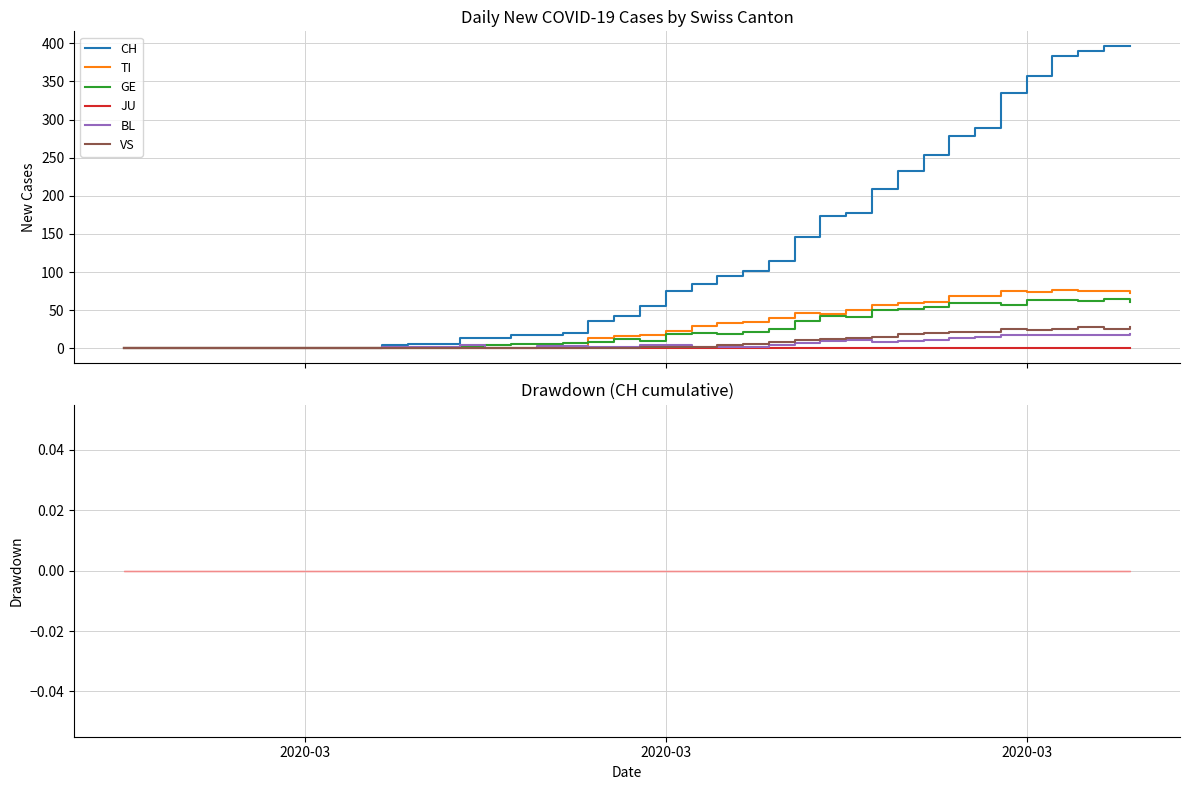

Which series has the largest total across all categories?

CH